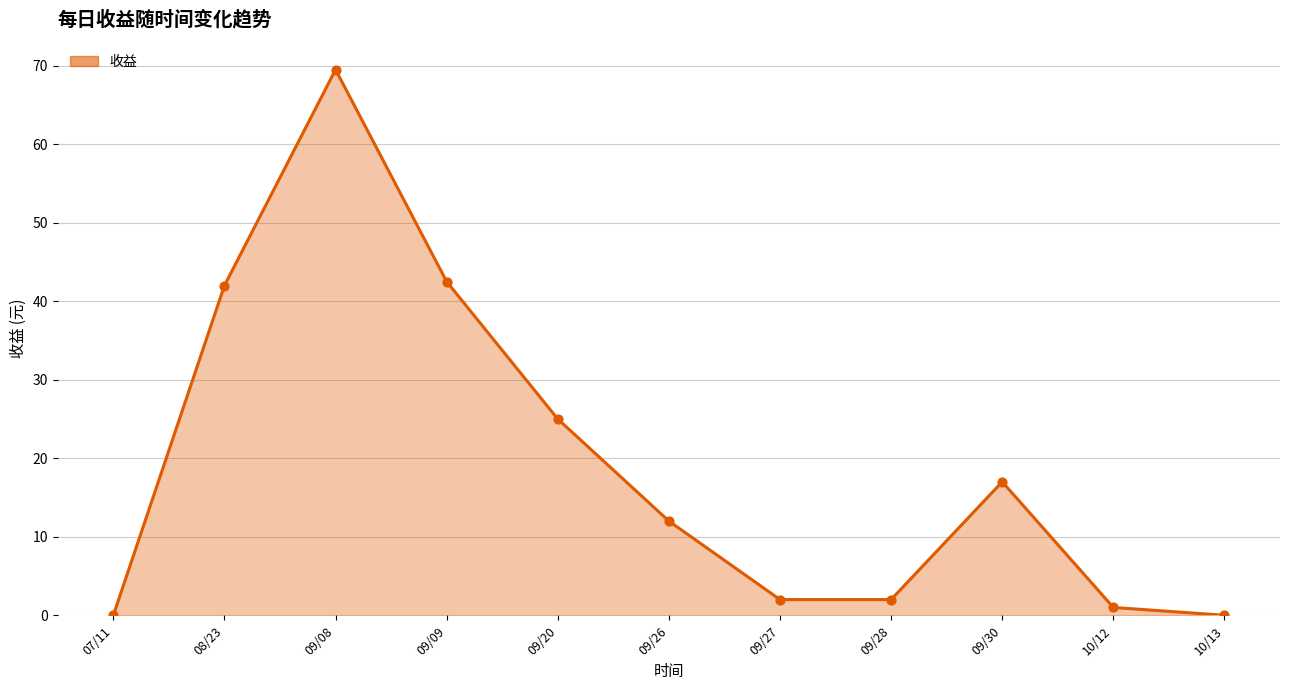

Which has a higher value, 07/11 or 09/28?

09/28